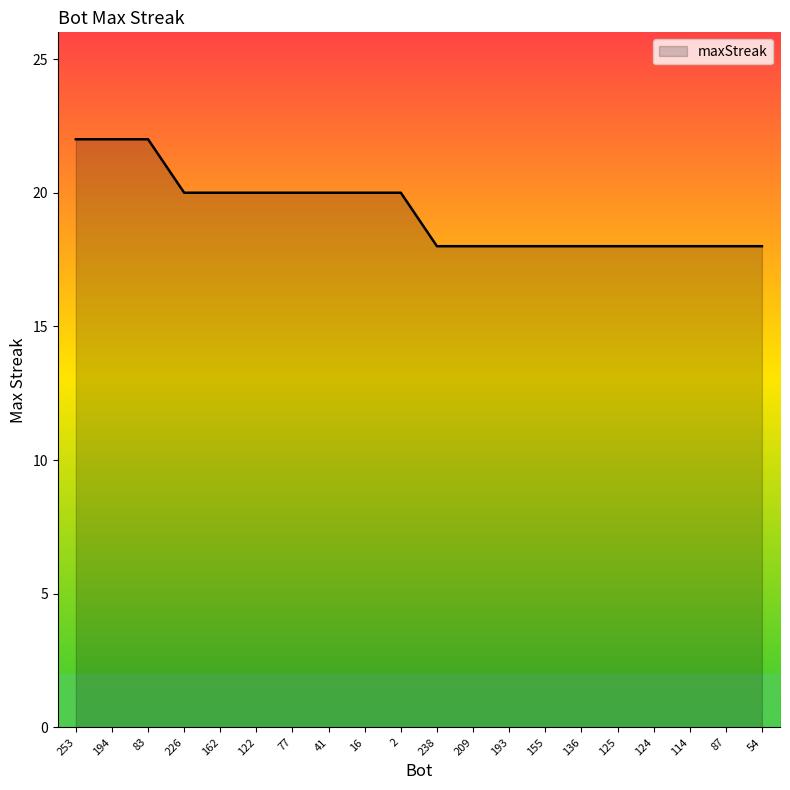

Reading left to right, transcribe all the data shown in this chart.

22	22	22	20	20	20	20	20	20	20	18	18	18	18	18	18	18	18	18	18